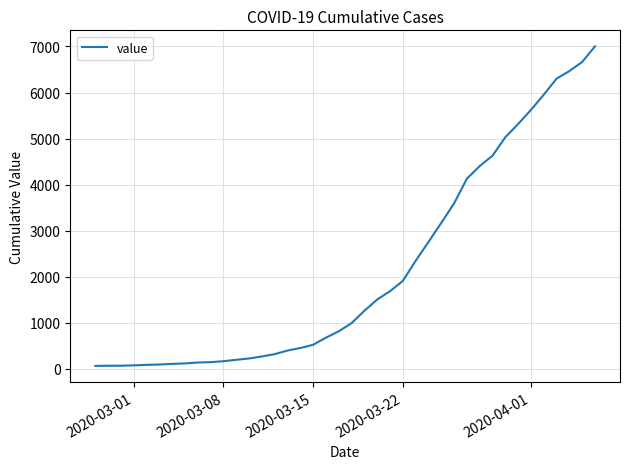

What is the sum of all values?

85740